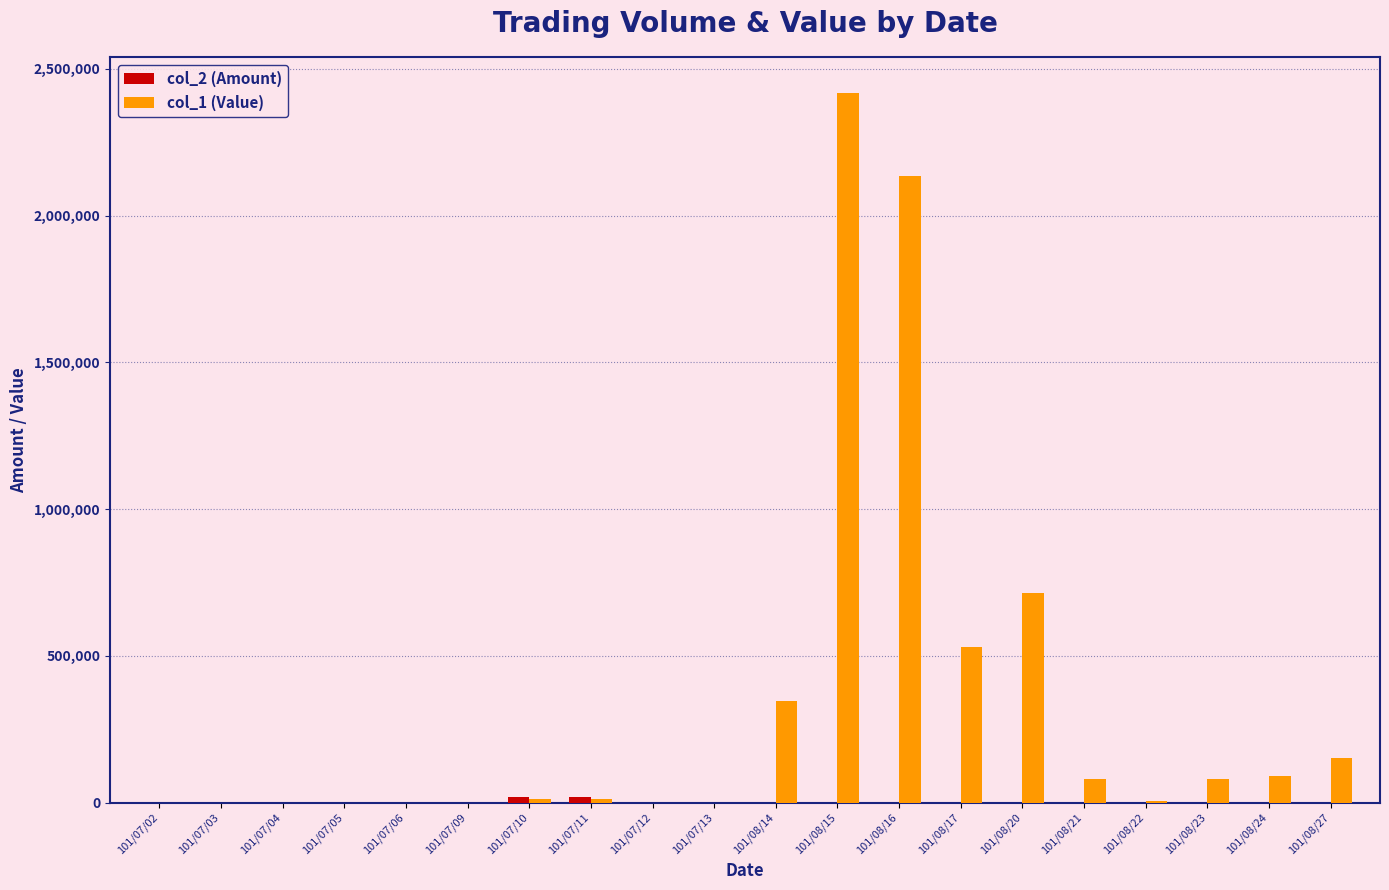

Which series has the largest total across all categories?

col_1 (Value)